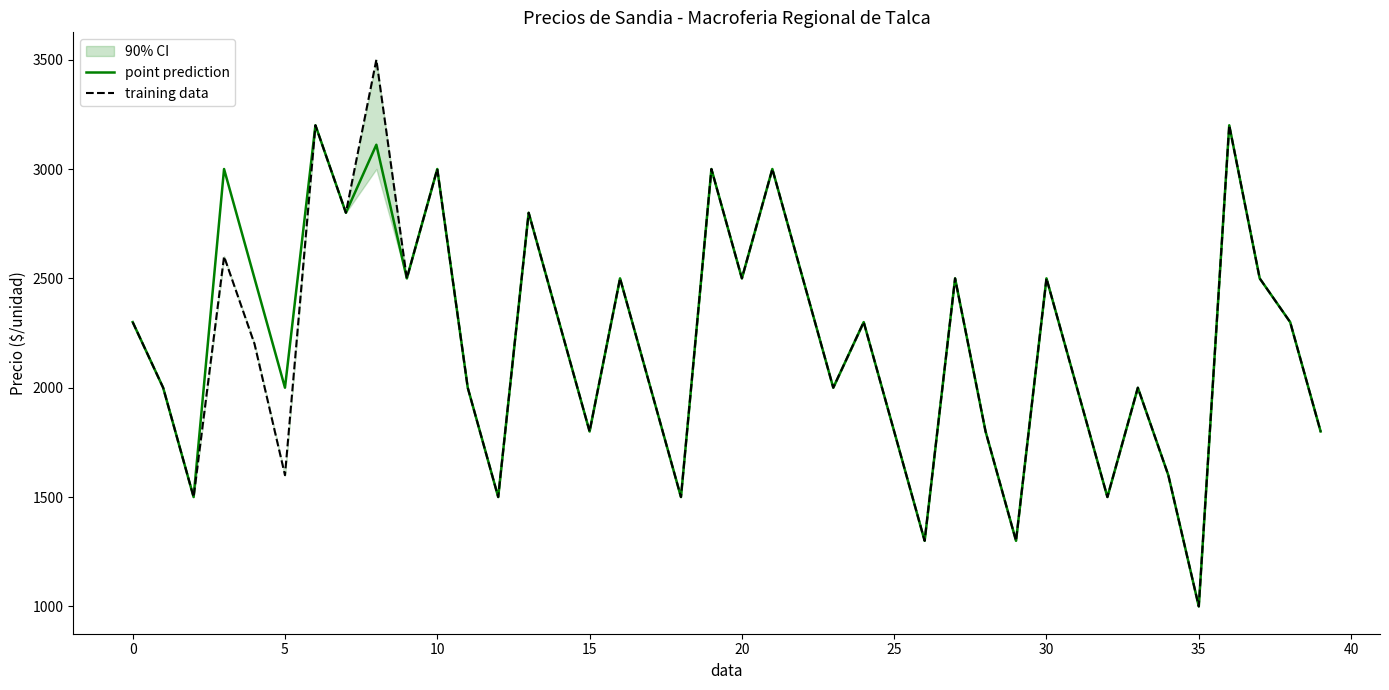

True or false: training data and point prediction intersect in this chart.

False